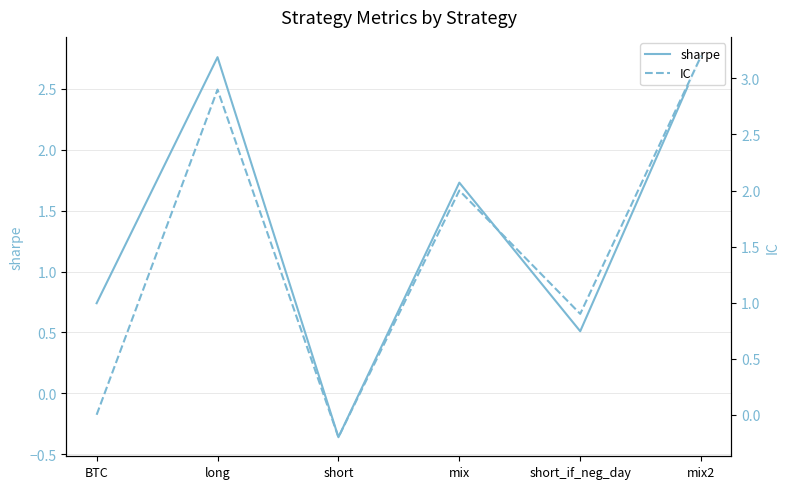

How many lines are shown in the chart?

2